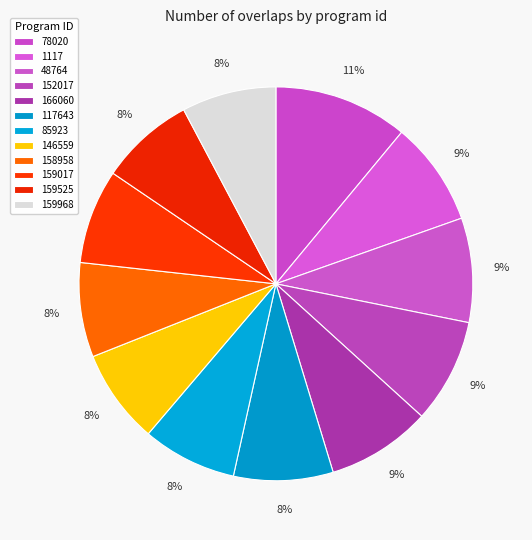

True or false: 159017 accounts for 22% of the total.

False